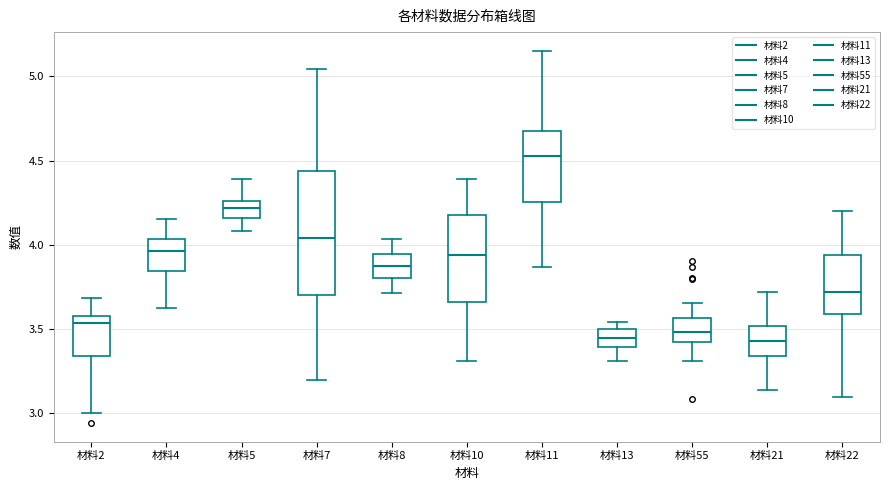

Which box is the tallest, from its lower edge to its upper edge?

材料7